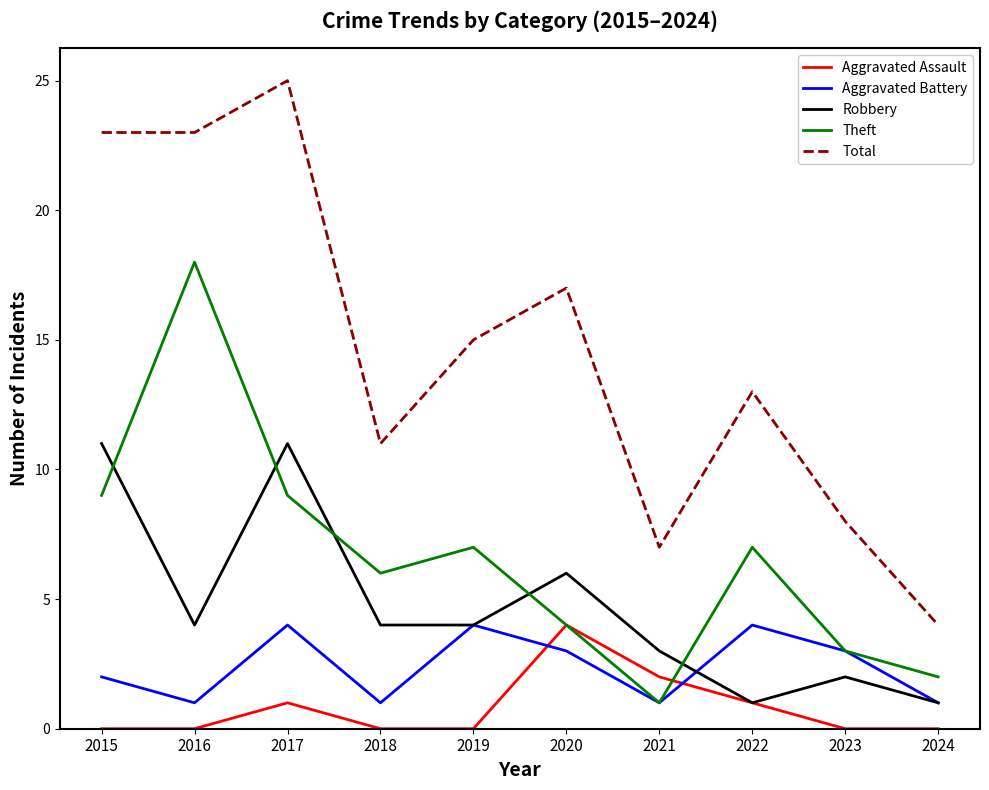

What are all the series names shown in the legend?

Aggravated Assault, Aggravated Battery, Robbery, Theft, Total